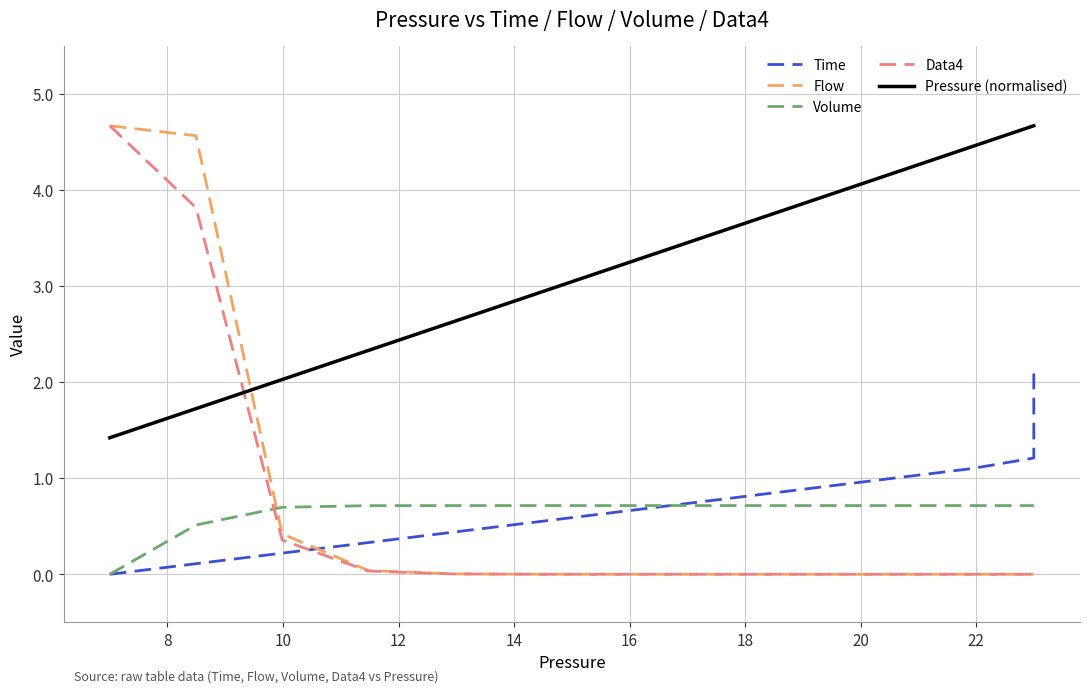

True or false: Pressure (normalised) and Time cross at least once.

False